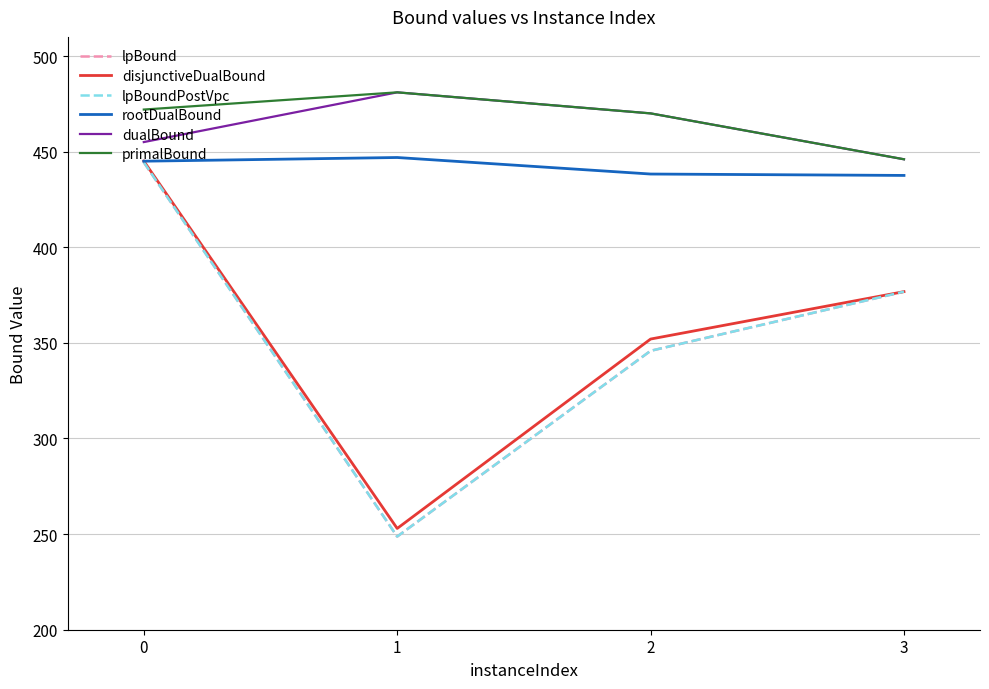

Which series has the largest range (max minus min)?

lpBound